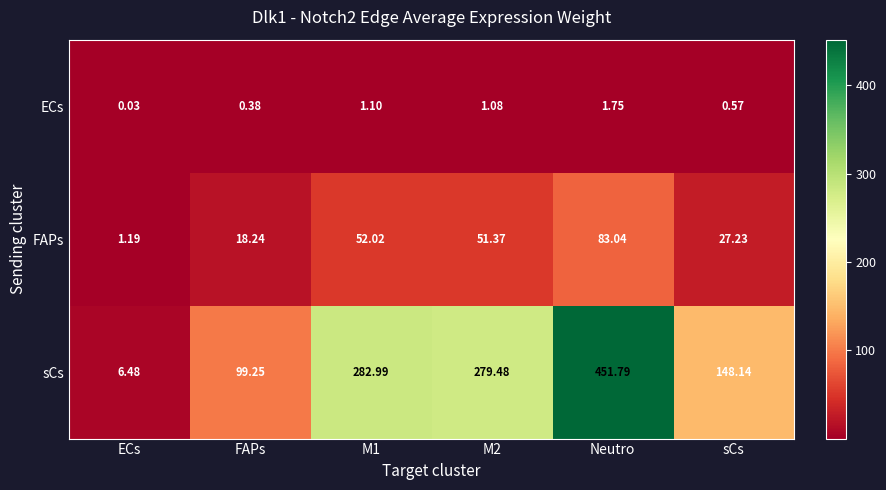

At which label does ECs reach its minimum?

ECs